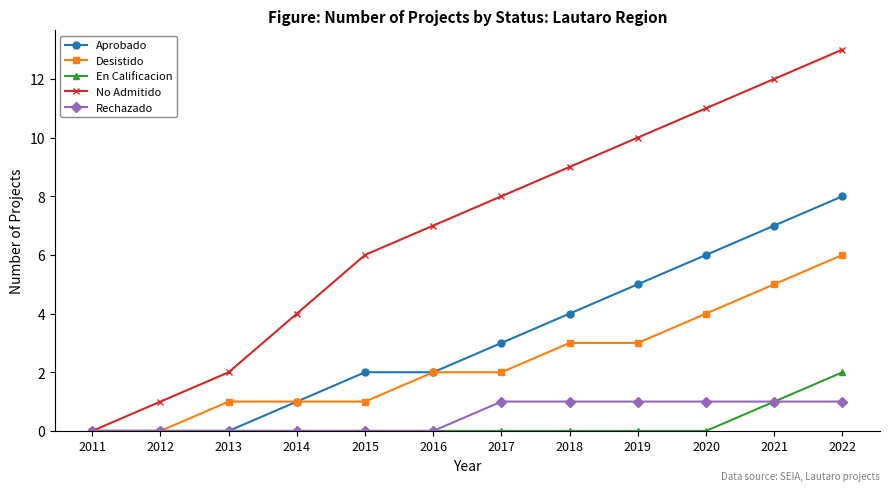

At which category is the sum across all series the highest?

2022